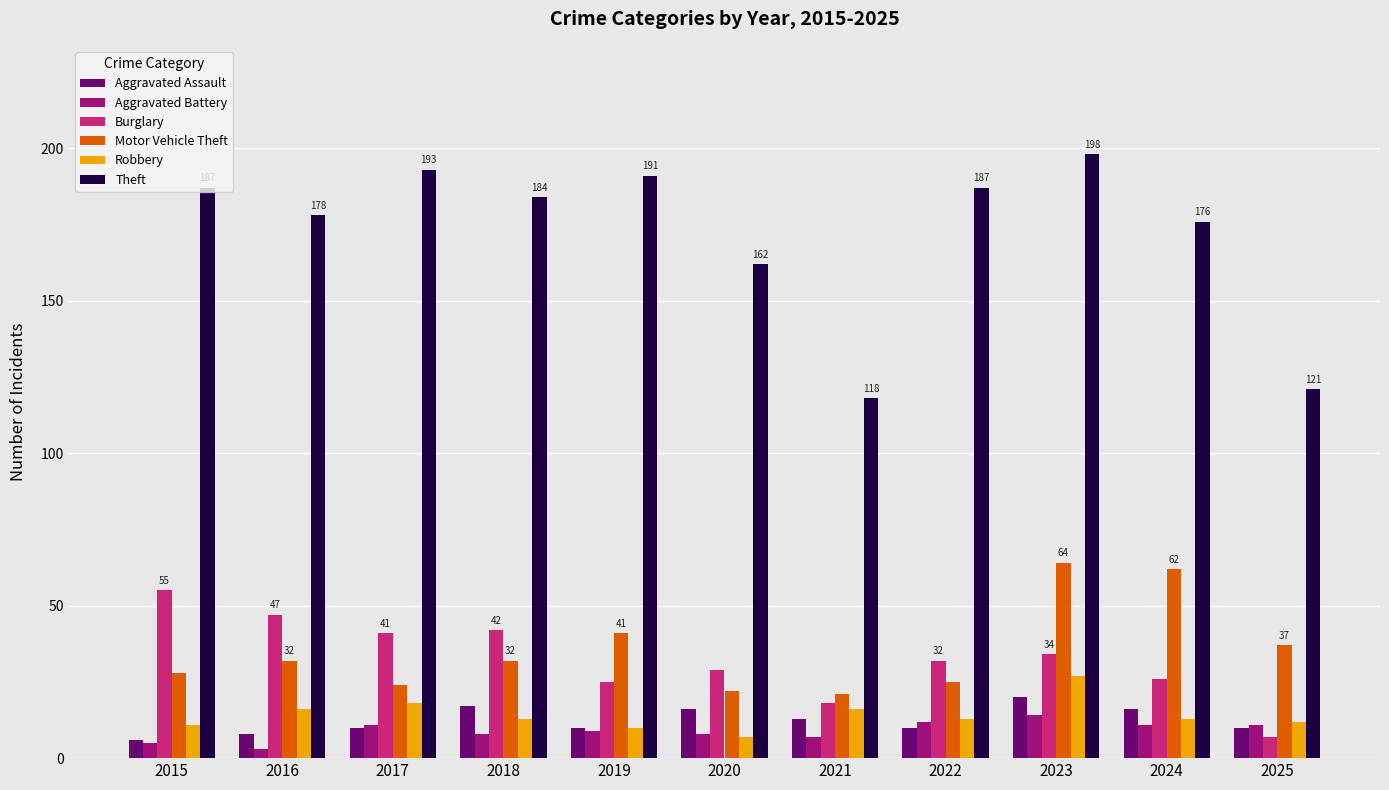

Reading left to right, extract all data points from this chart.

Aggravated Assault: 6	8	10	17	10	16	13	10	20	16	10
Aggravated Battery: 5	3	11	8	9	8	7	12	14	11	11
Burglary: 55	47	41	42	25	29	18	32	34	26	7
Motor Vehicle Theft: 28	32	24	32	41	22	21	25	64	62	37
Robbery: 11	16	18	13	10	7	16	13	27	13	12
Theft: 187	178	193	184	191	162	118	187	198	176	121